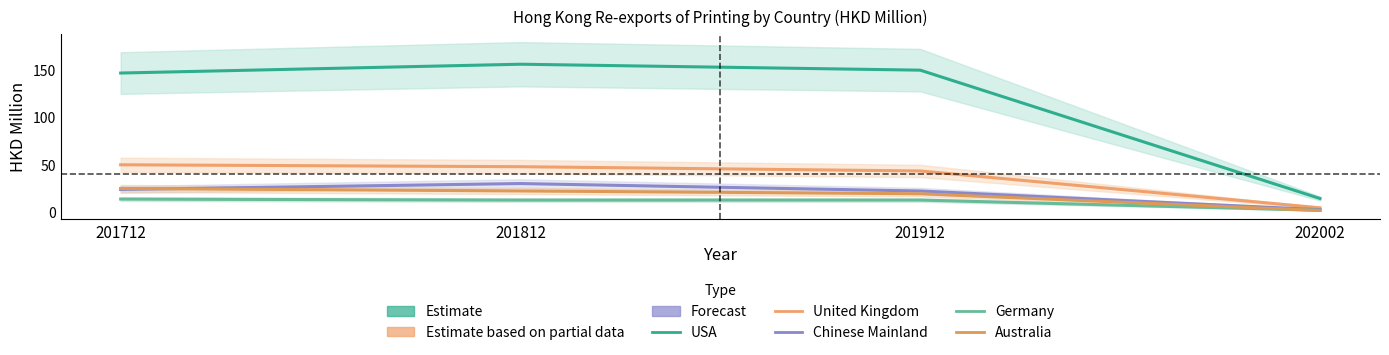

In Germany, how many points are higher than both neighbors (excluding endpoints)?

1